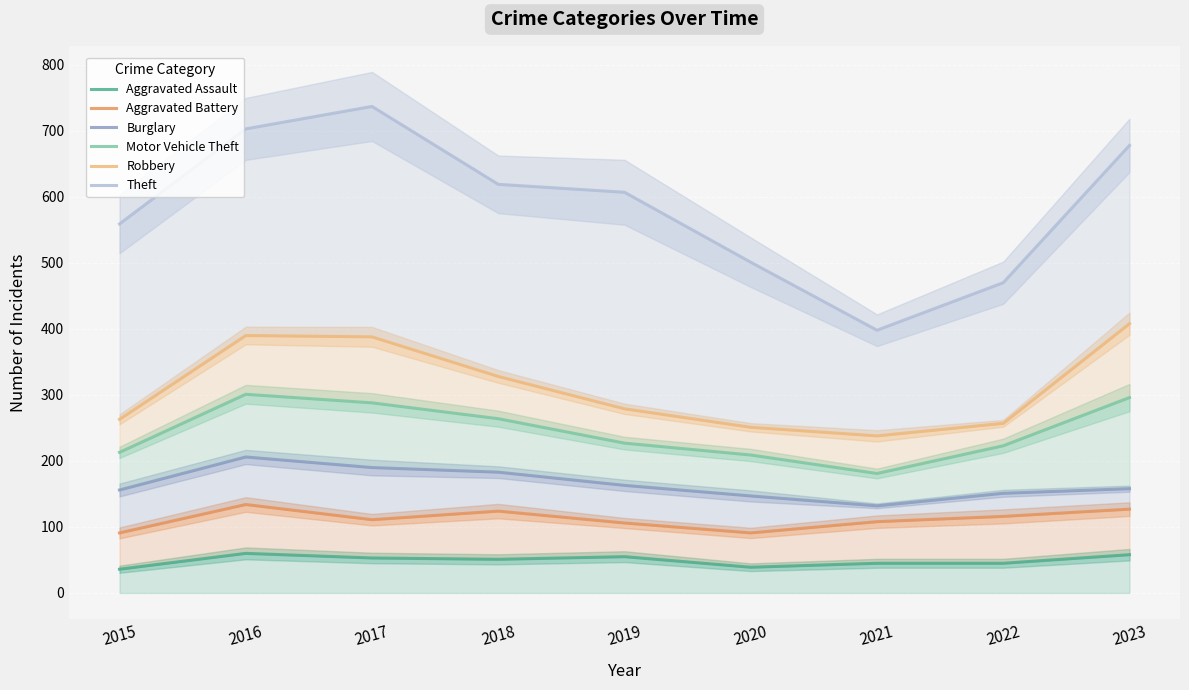

List the labels in order of Aggravated Battery value, smallest first.

2015, 2020, 2019, 2021, 2017, 2022, 2018, 2023, 2016